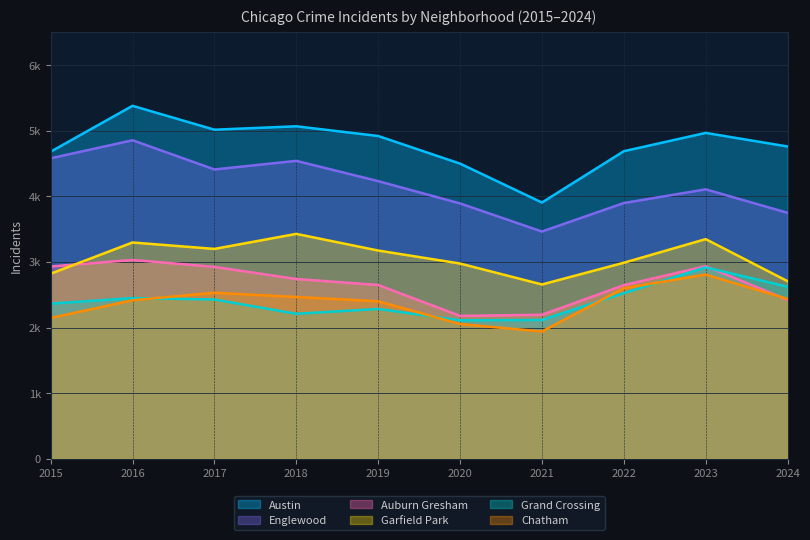

True or false: Grand Crossing has more than 1 points higher than both neighbors.

True